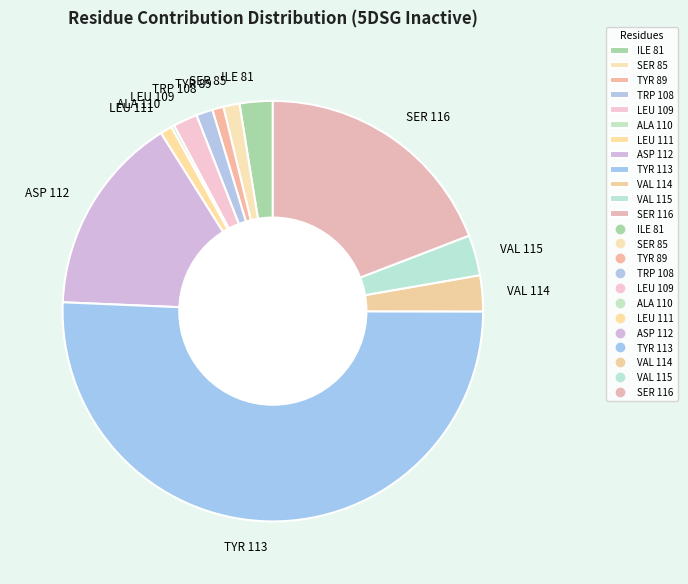

True or false: TYR 89 accounts for 11% of the total.

False